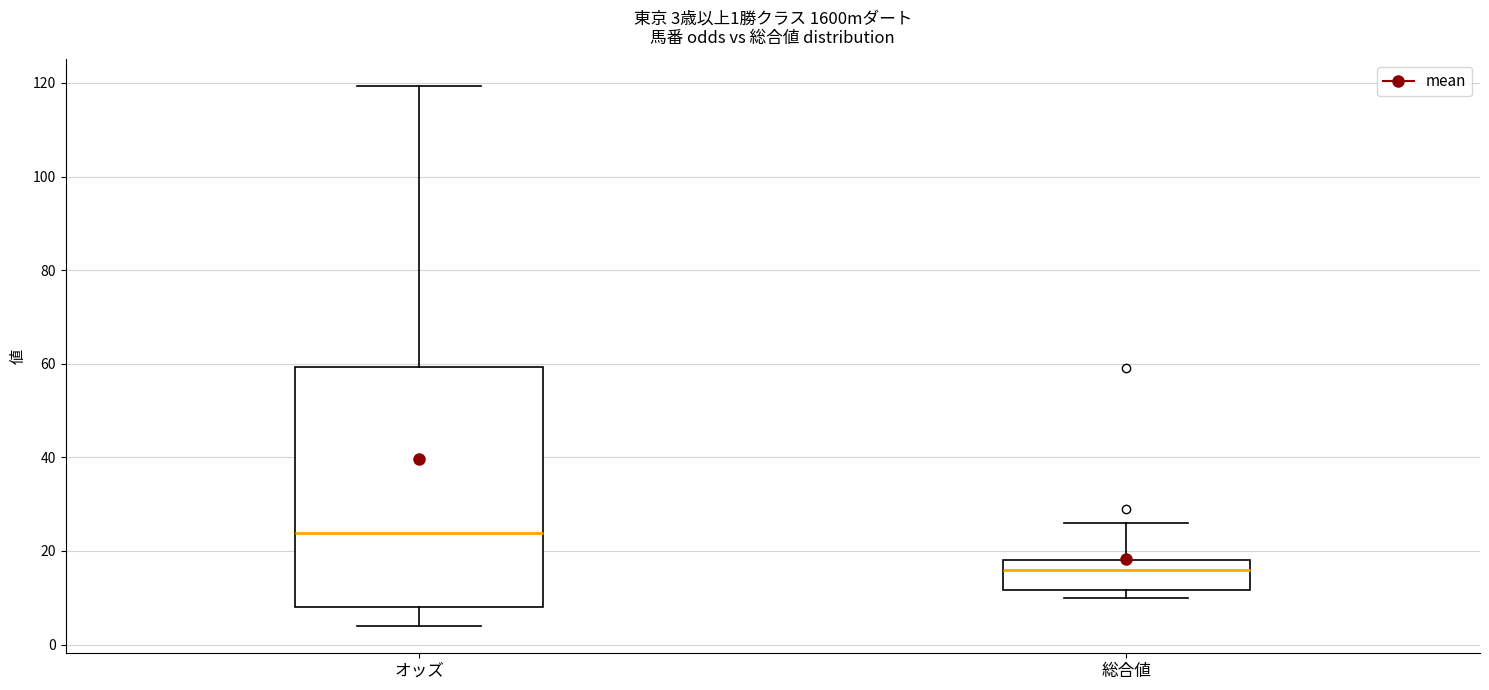

Which box's median line is the lowest?

総合値